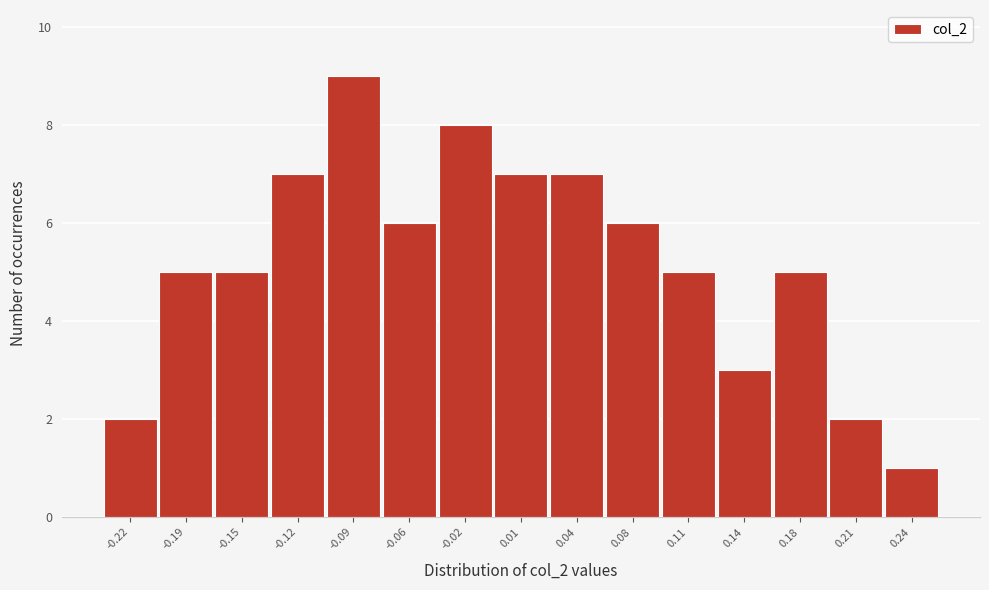

Reading left to right, what are all the values shown in this chart?

2	5	5	7	9	6	8	7	7	6	5	3	5	2	1